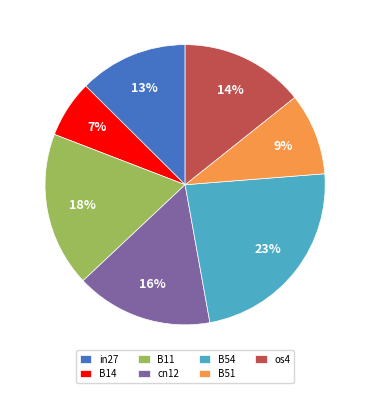

Does B11 account for over 50% of the chart?

No